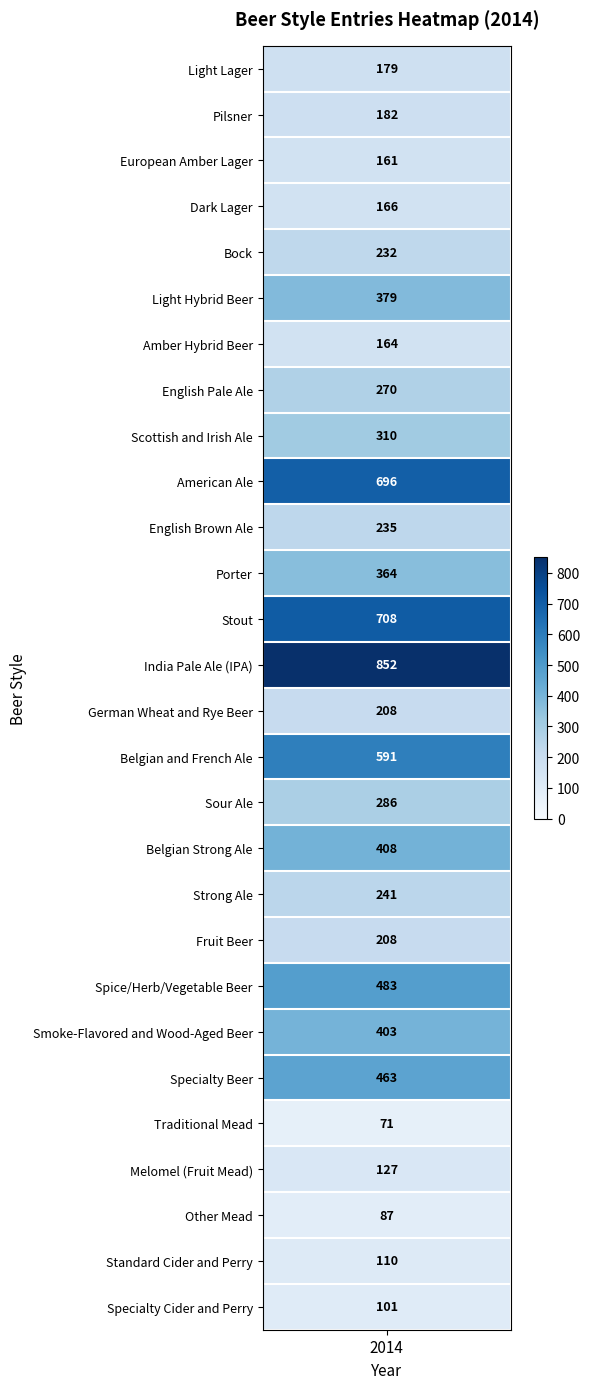

Is it true that the value at Smoke-Flavored and Wood-Aged Beer is 403?

True